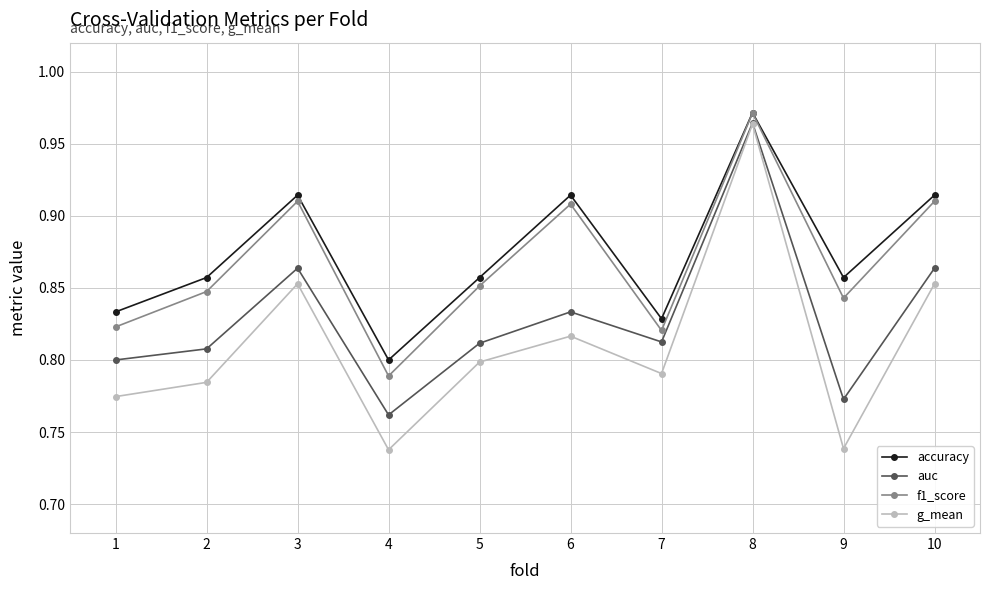

At which category is the sum across all series the highest?

8